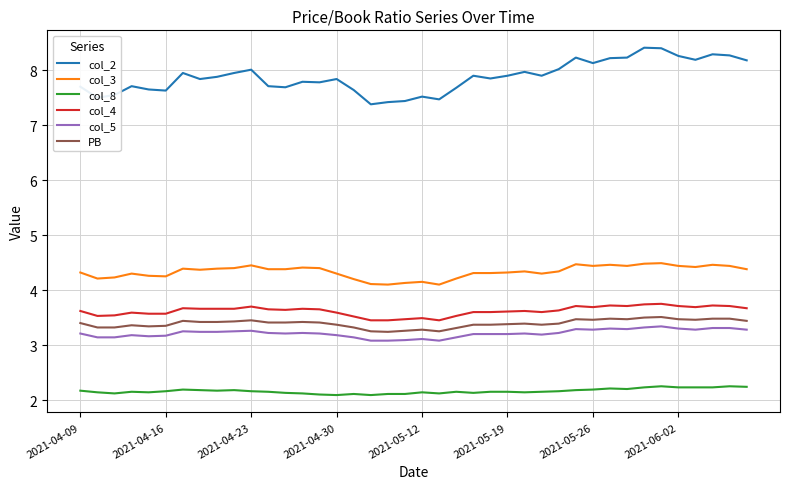

True or false: PB and col_5 intersect in this chart.

False